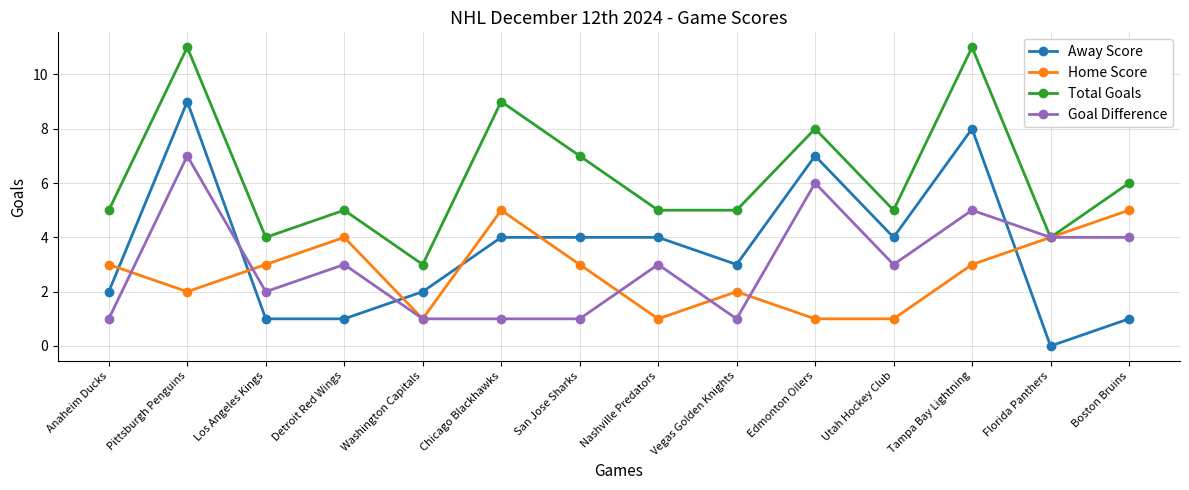

What is the spread (max minus min) of values at Chicago Blackhawks?

8